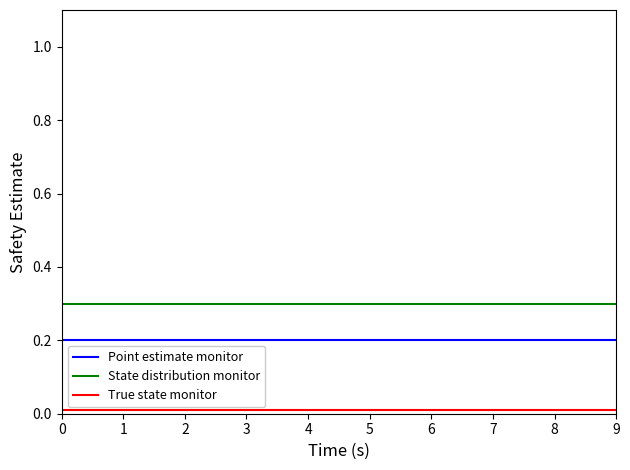

The State distribution monitor series shows 0.3 at 3. True or false?

True